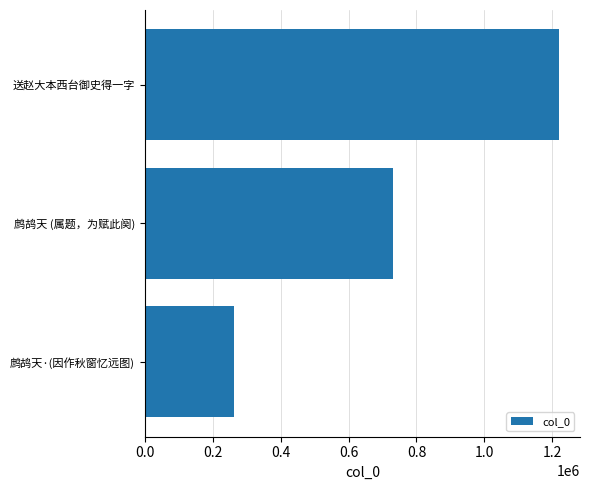

List the labels in order of value, largest first.

送赵大本西台御史得一字, 鹧鸪天 (属题，为赋此阕), 鹧鸪天·(因作秋窗忆远图)